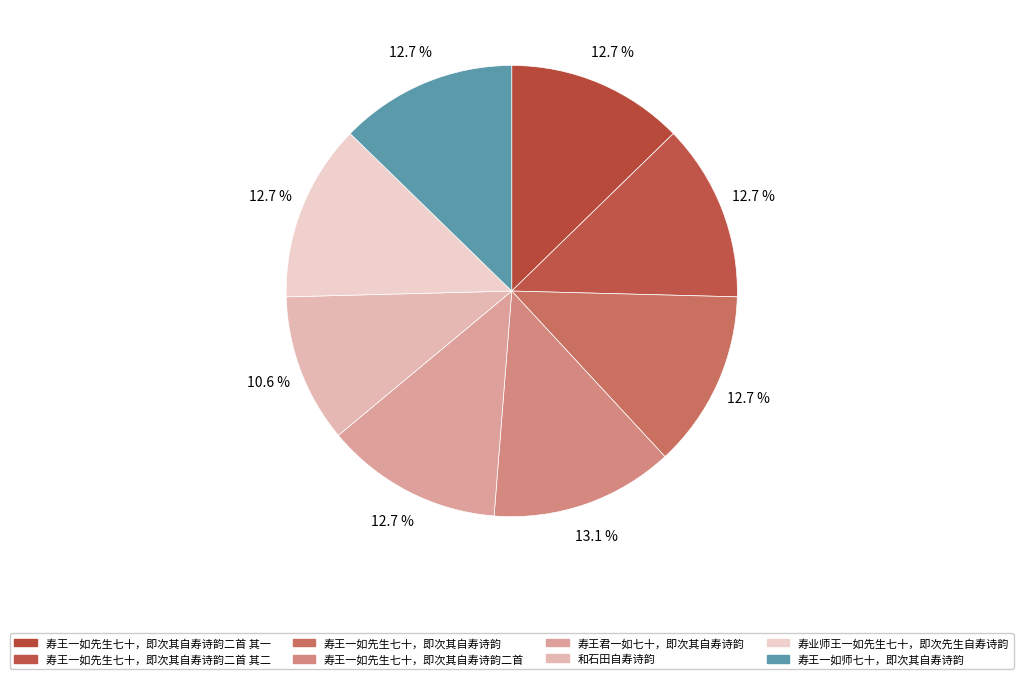

How many segments does this pie chart have?

8